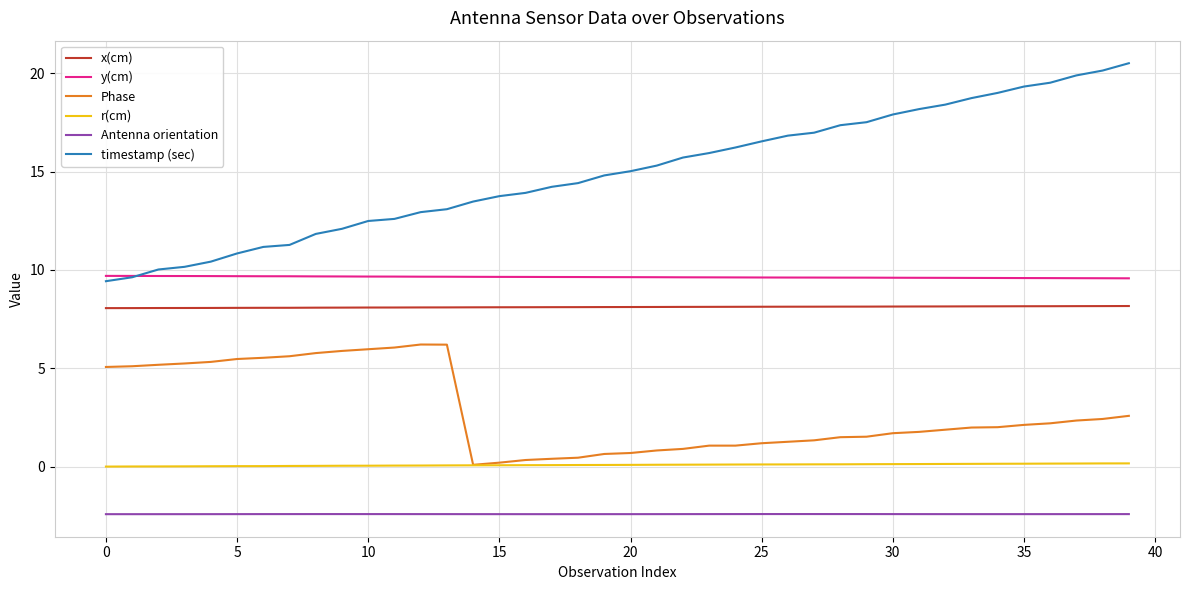

What is the average value of the Phase series?

2.8